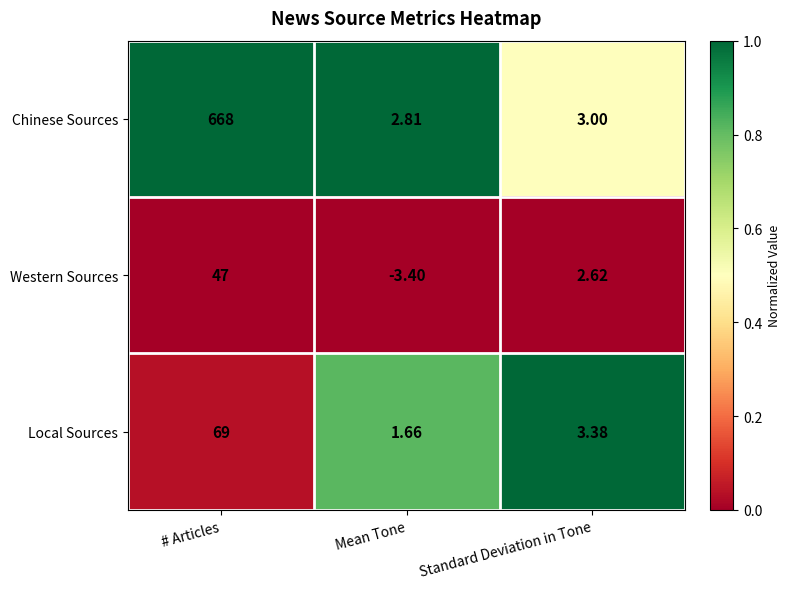

At Mean Tone, list the series in order from smallest to largest.

Western Sources, Local Sources, Chinese Sources